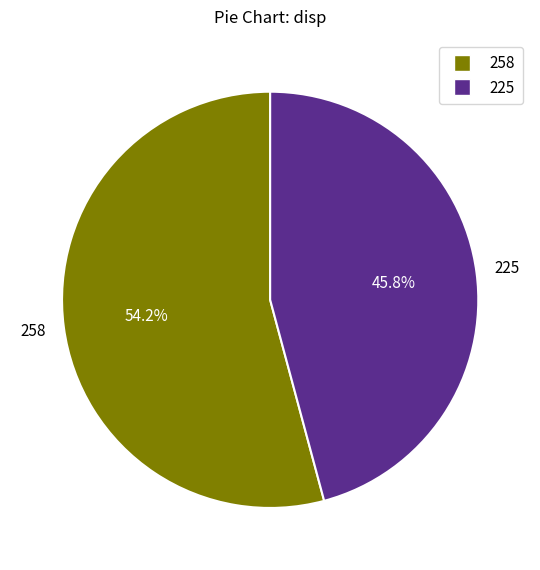

To the nearest percent, what percentage of the pie is 225?

46%